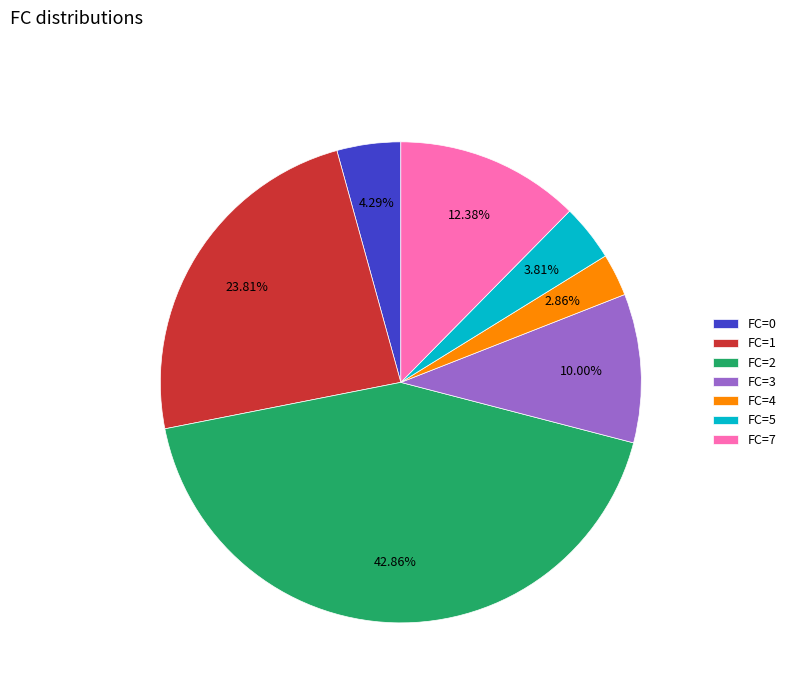

How many slices are in this pie chart?

7